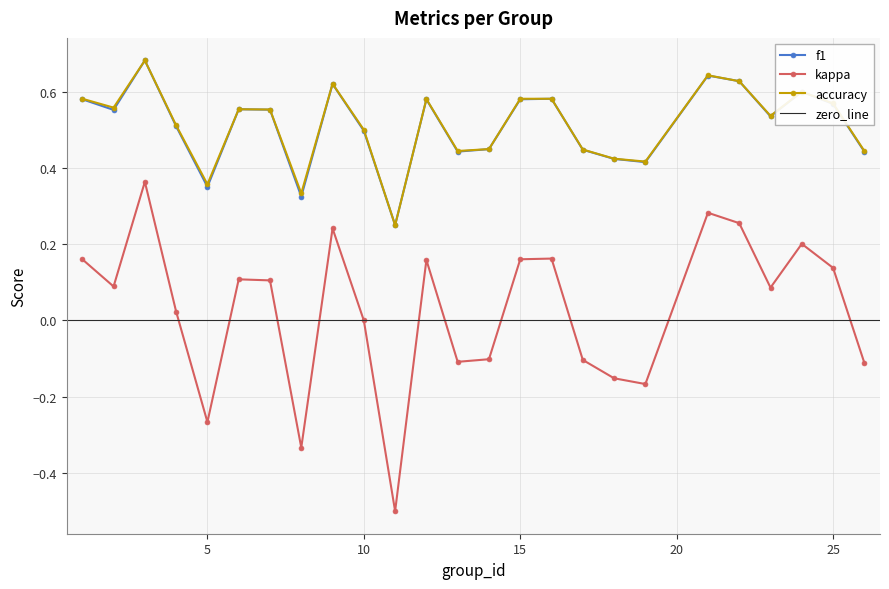

Which series has the widest spread of values?

kappa